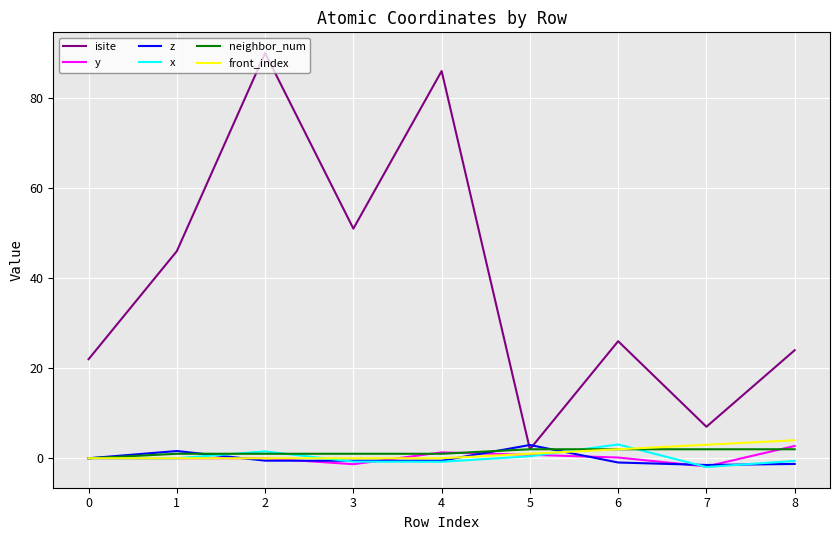

What is the sum of all z values?

-0.7